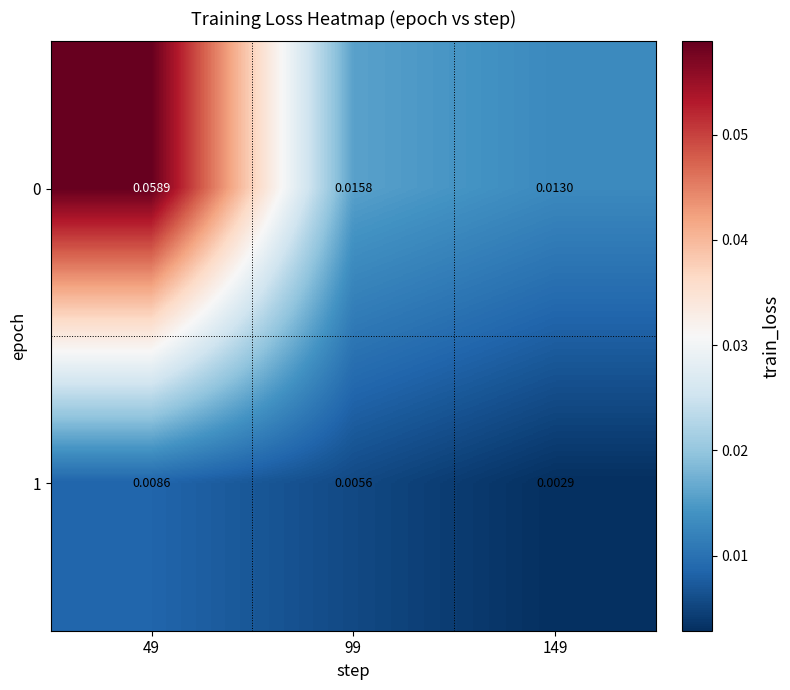

Is the value of 0 at 99 greater than the value of 1 at 49?

Yes